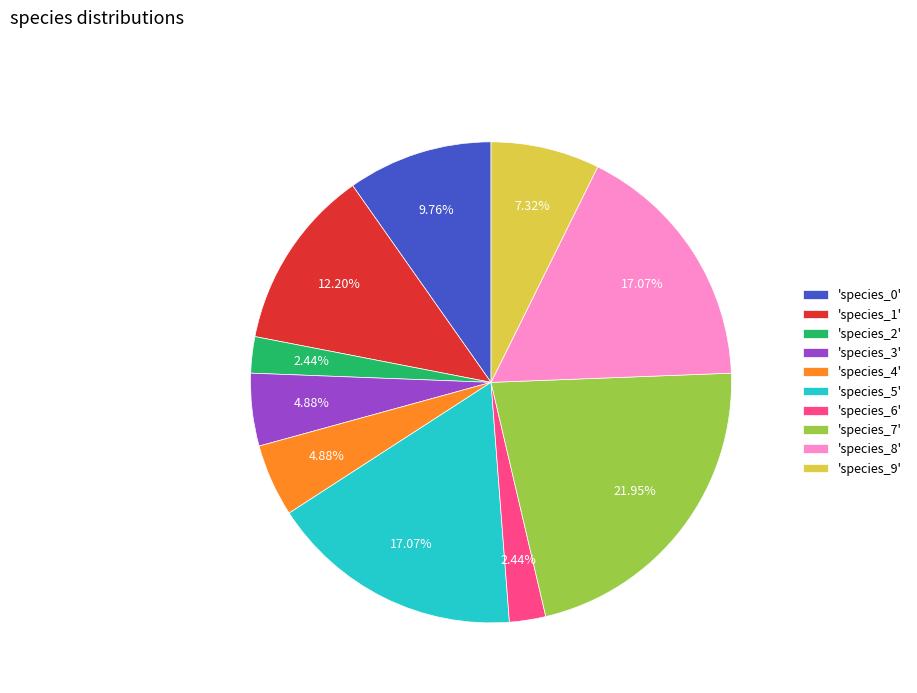

To the nearest percent, what is the difference between the largest and smallest slice percentages?

20%